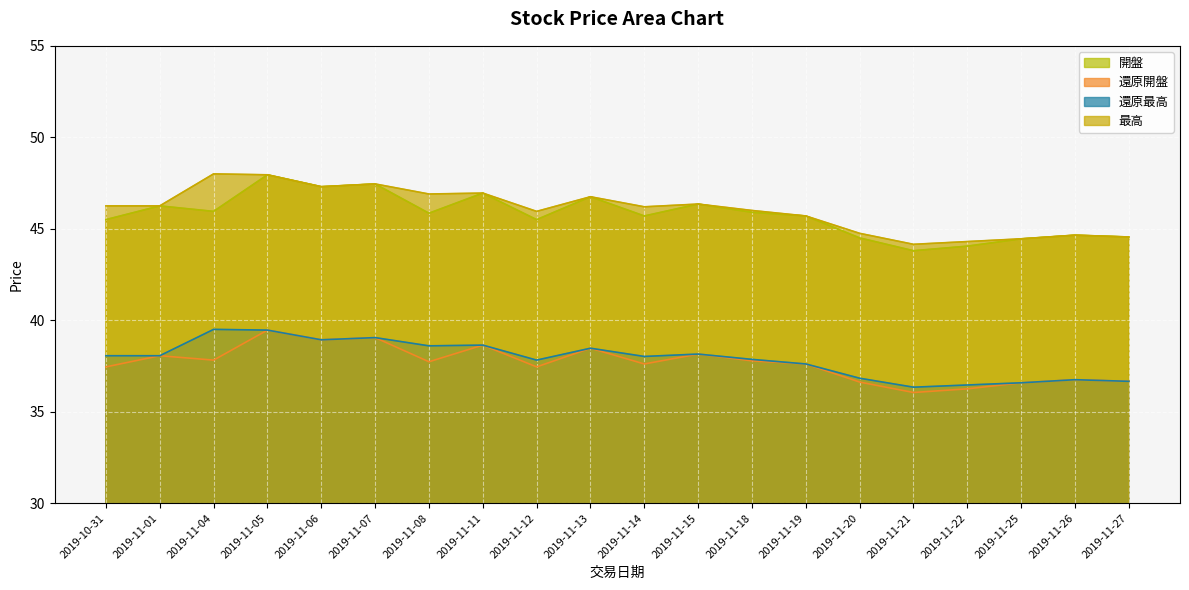

What is the spread (max minus min) of values at 2019-11-12?

8.5